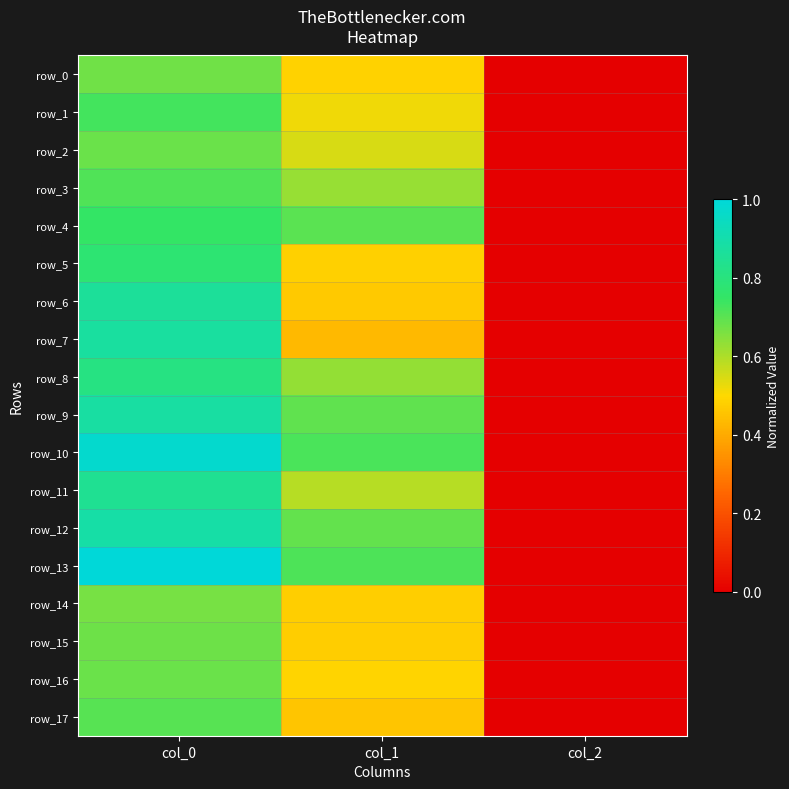

Is it true that row_6 equals 0.0 at col_2?

True